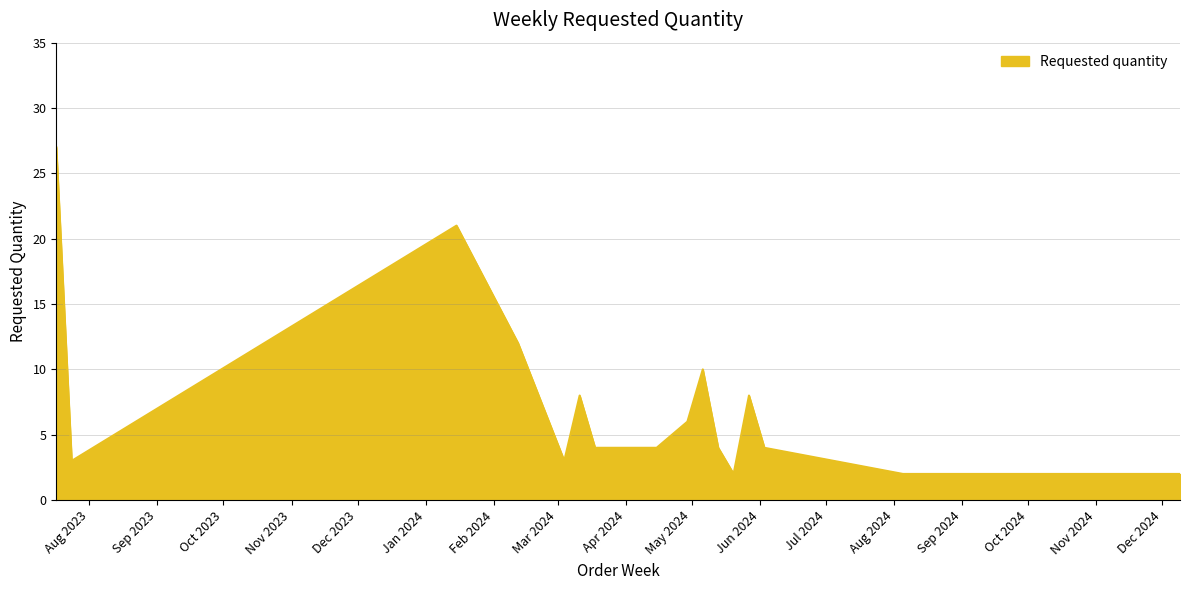

What is the maximum value shown in the chart?

27